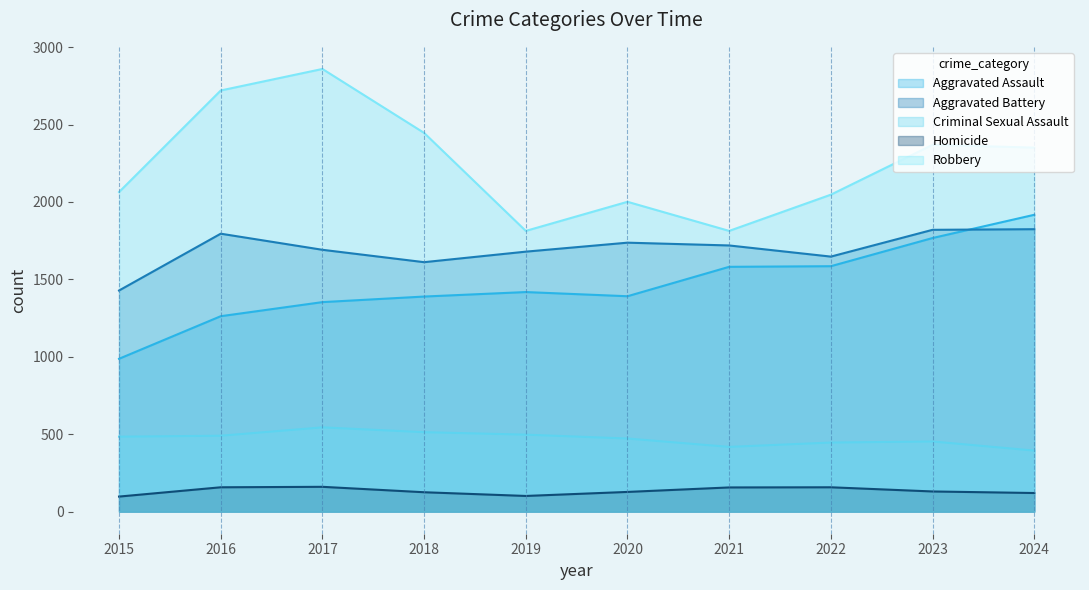

How many categories are shown in the chart?

10